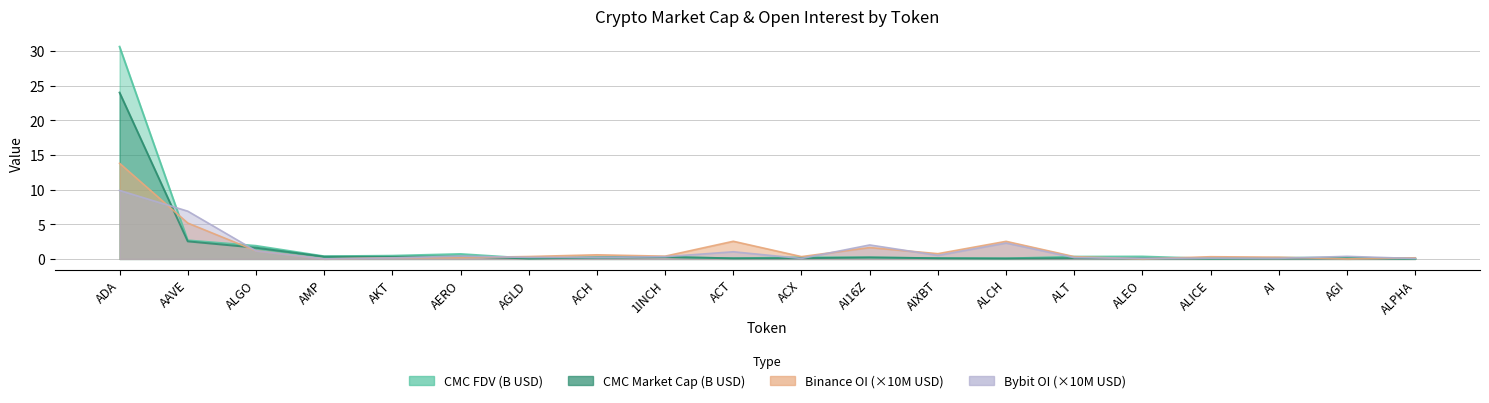

What is the difference between the maximum and minimum values in the Binance_OI series?

13.8